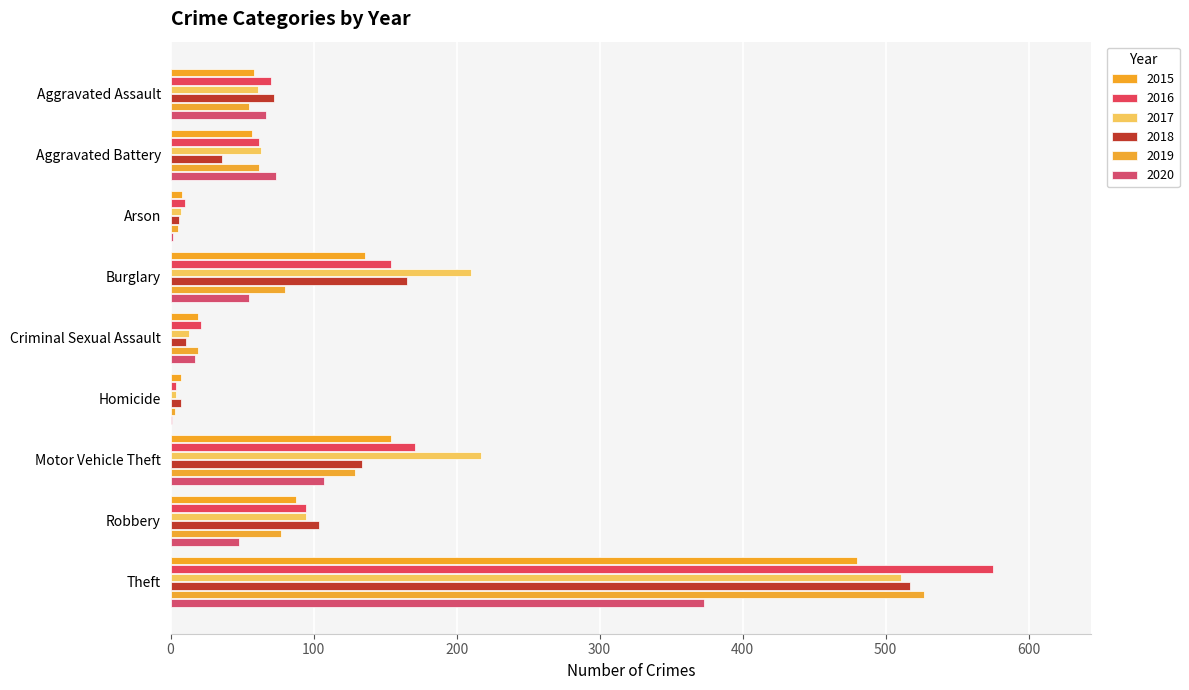

What is the label of the 4th bar from the right?

Homicide